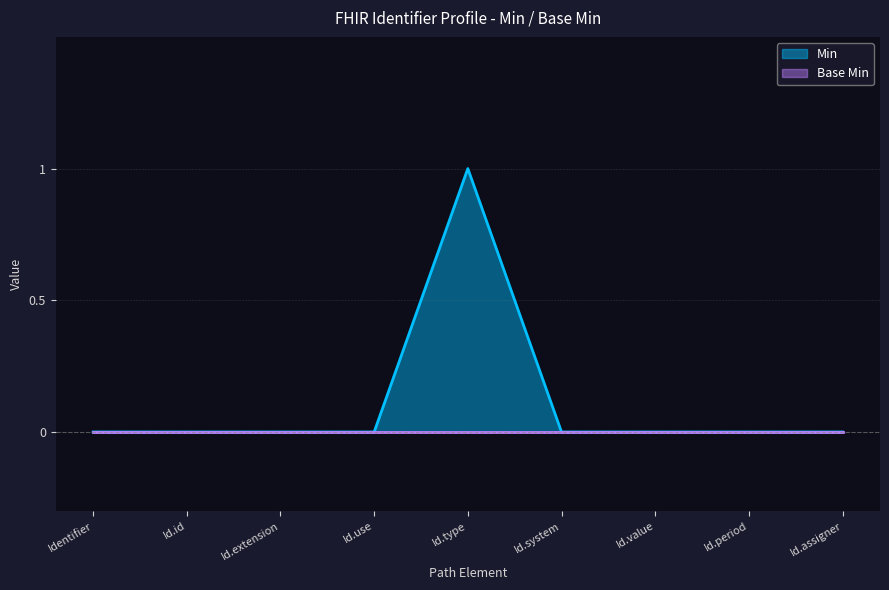

How many interior local peaks (higher than both neighbors) does the data have?

1